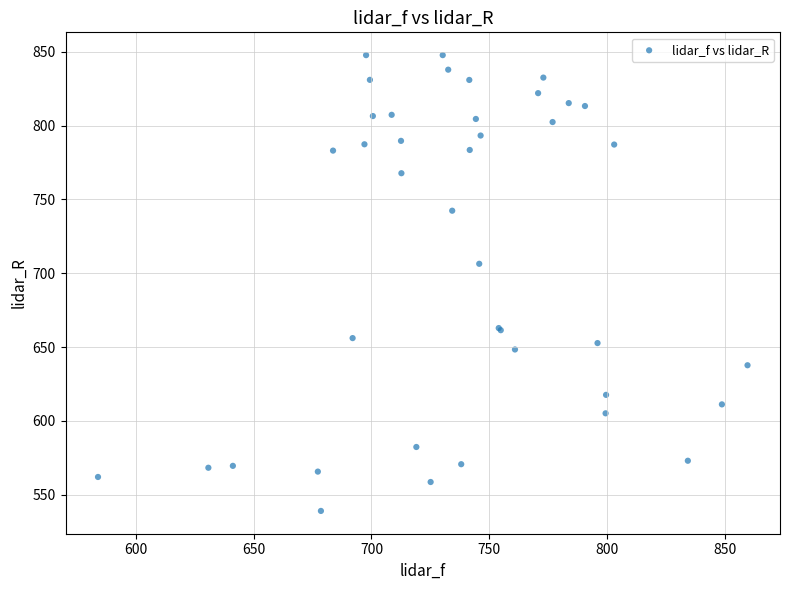

What Y value in the scatter plot is closest to 693?

706.4